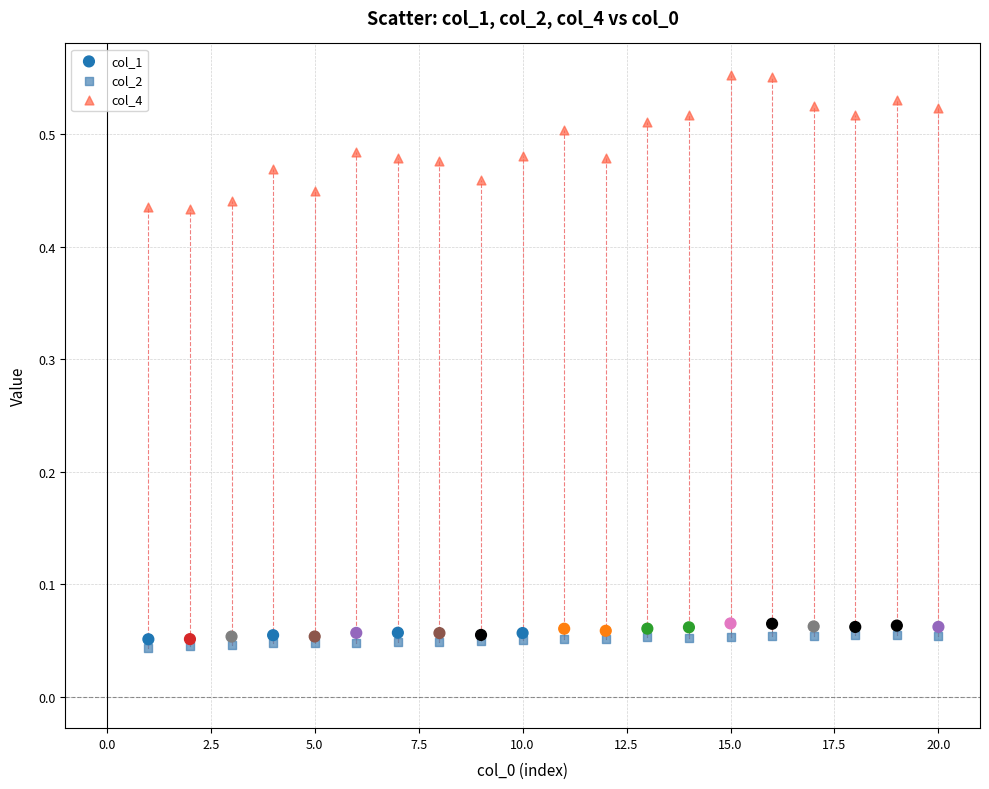

What is the X range (max minus min) for the scatter plot?

19.0